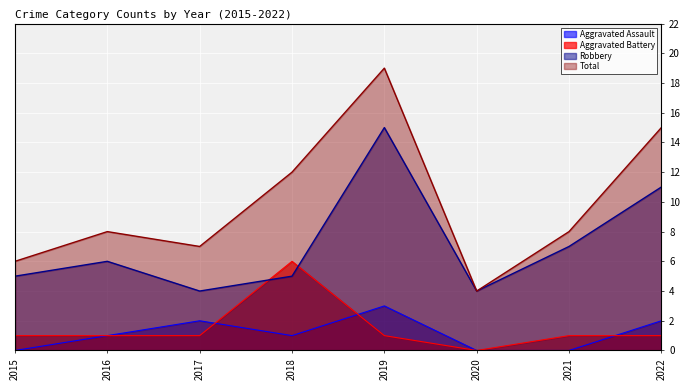

True or false: Total and Aggravated Assault intersect in this chart.

False